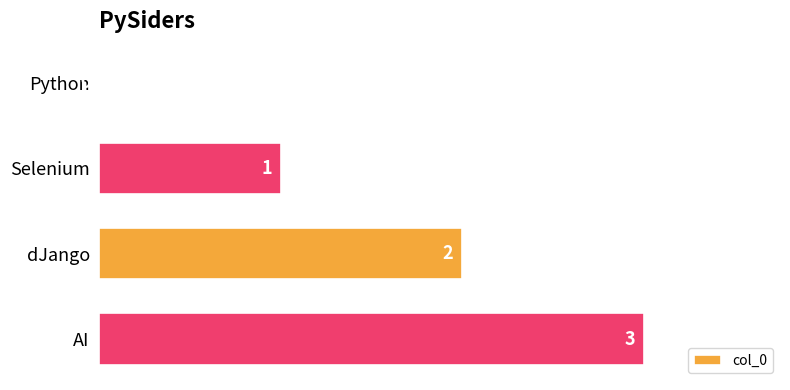

What is the maximum value shown in the chart?

3